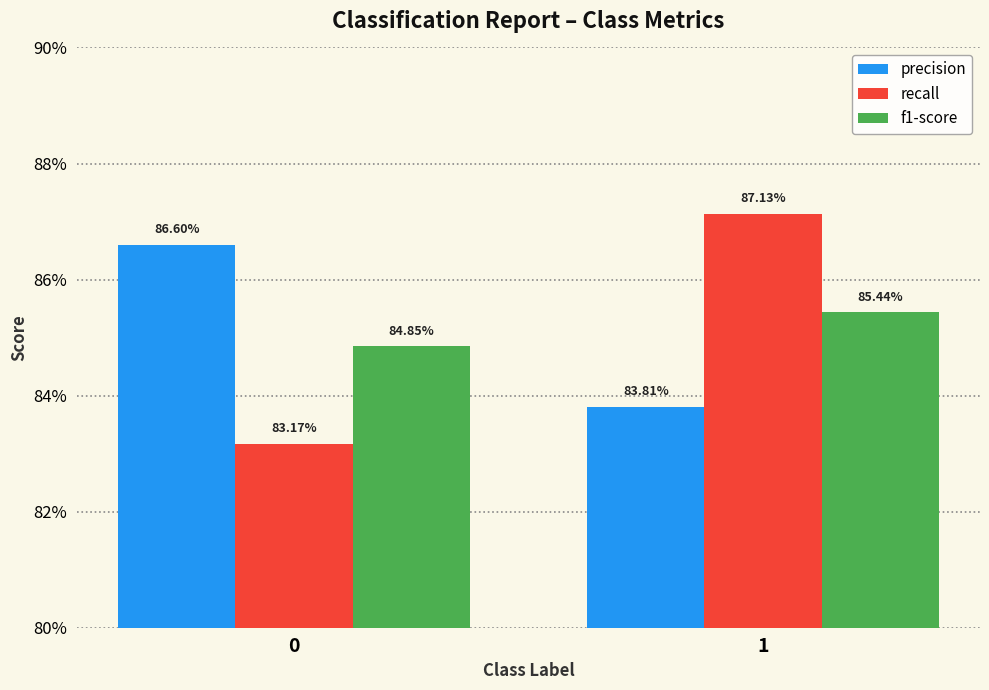

What are all the series names shown in the legend?

precision, recall, f1-score